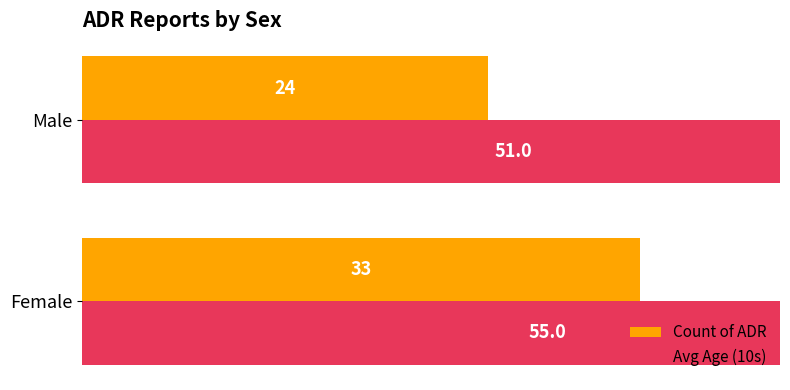

At how many categories does at least one series exceed 42?

2